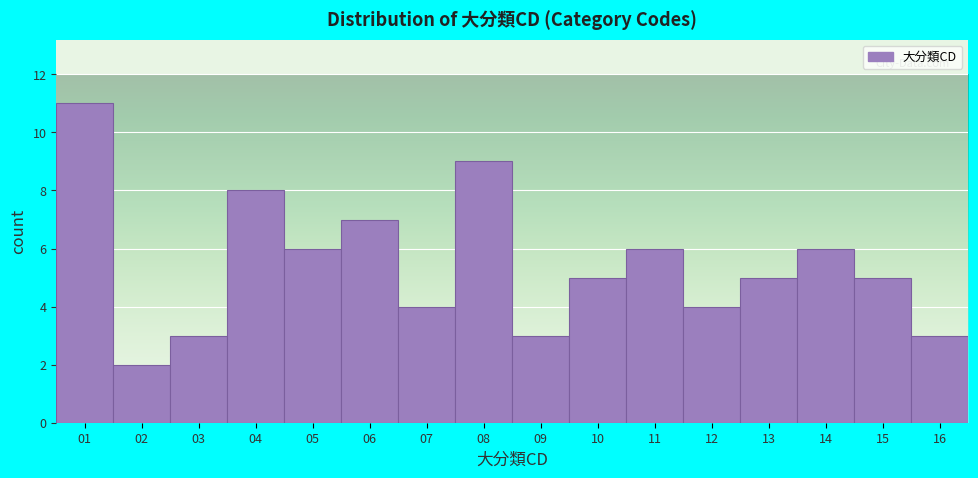

Reading left to right, list every bar in this chart as the range it spans on the x-axis followed by its height. The values are not printed on the chart, so give them approximately, as read against the axis.

0.5 to 1.5: 11
1.5 to 2.5: 2
2.5 to 3.5: 3
3.5 to 4.5: 8
4.5 to 5.5: 6
5.5 to 6.5: 7
6.5 to 7.5: 4
7.5 to 8.5: 9
8.5 to 9.5: 3
9.5 to 10.5: 5
10.5 to 11.5: 6
11.5 to 12.5: 4
12.5 to 13.5: 5
13.5 to 14.5: 6
14.5 to 15.5: 5
15.5 to 16.5: 3